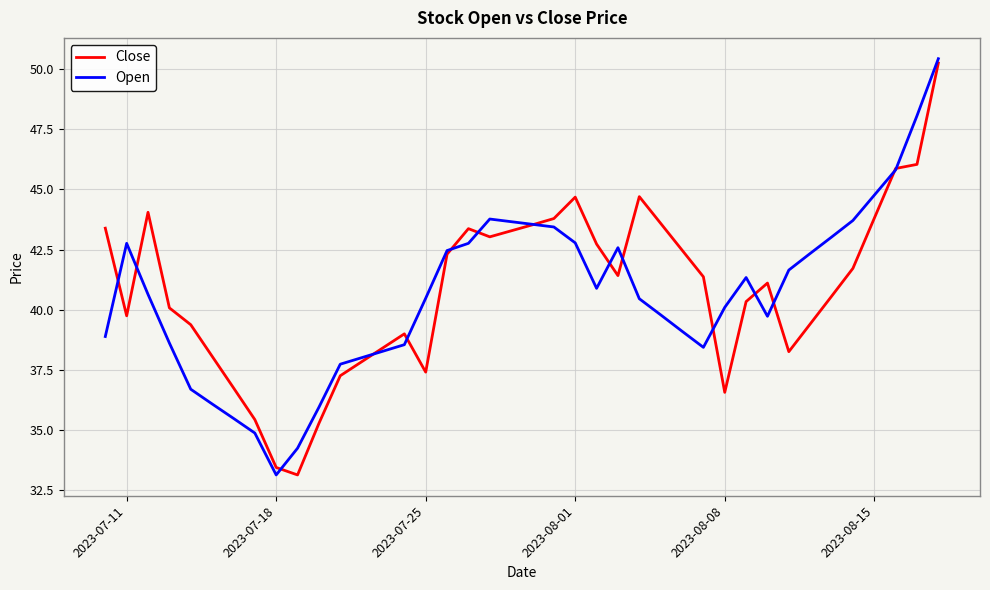

What is the smallest value displayed?

33.1